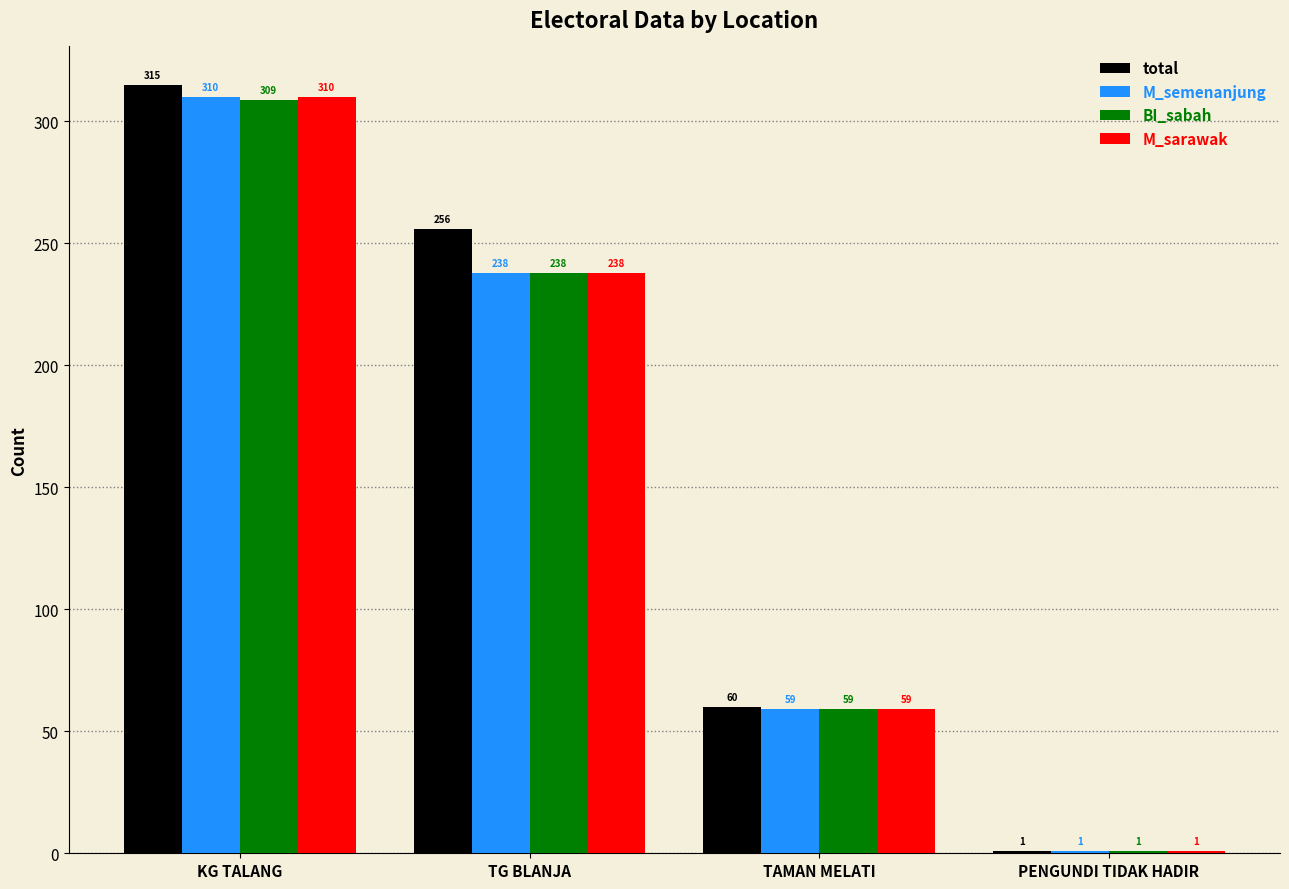

List the labels in order of total value, smallest first.

PENGUNDI TIDAK HADIR, TAMAN MELATI, TG BLANJA, KG TALANG